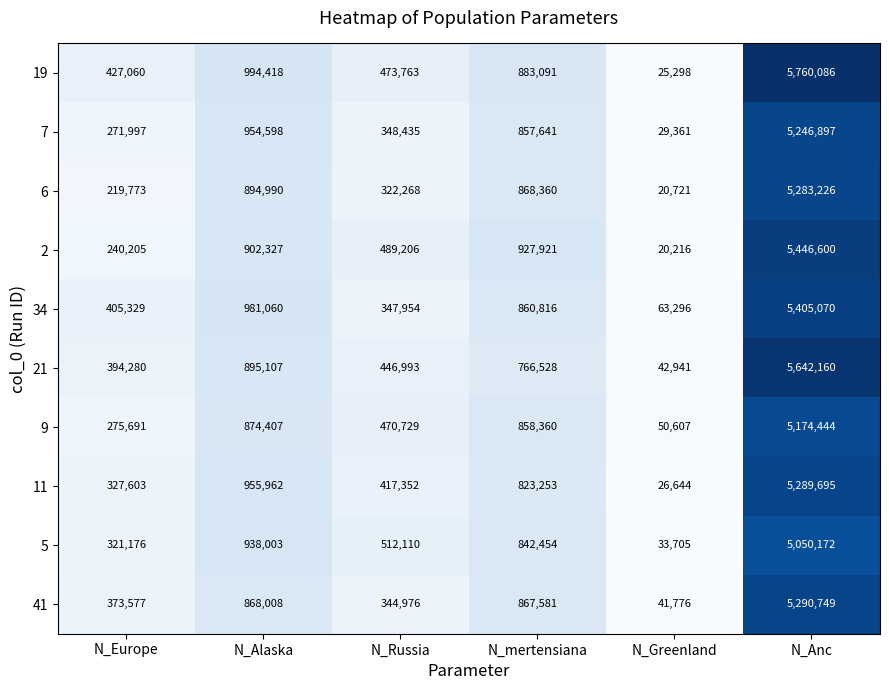

At which category is the sum across all series the highest?

N_Anc